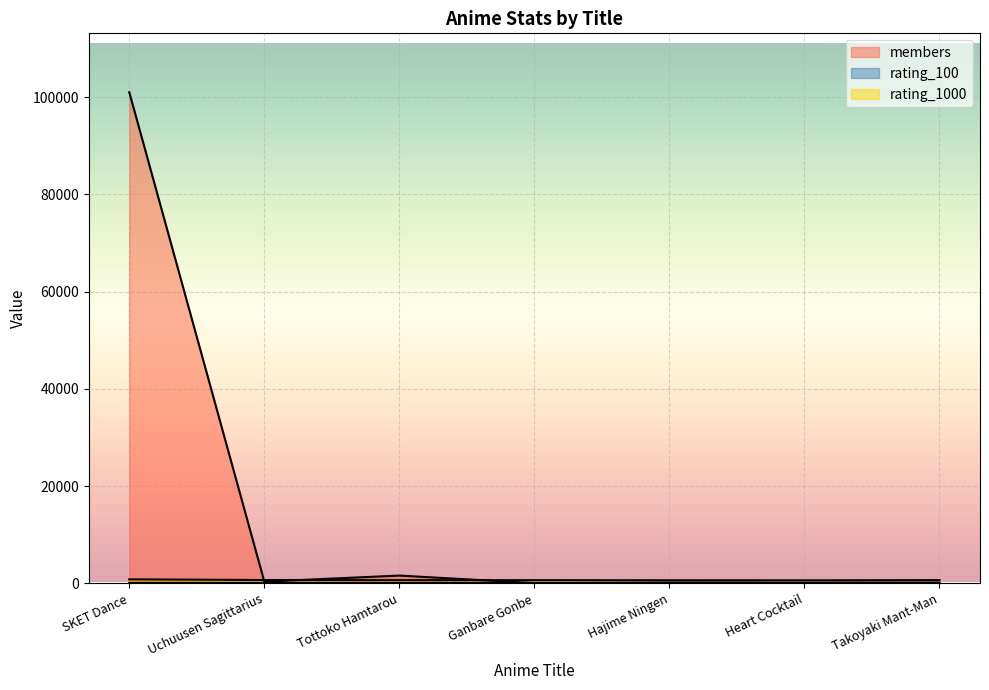

True or false: rating_1000 has more than 2 interior local peaks.

False